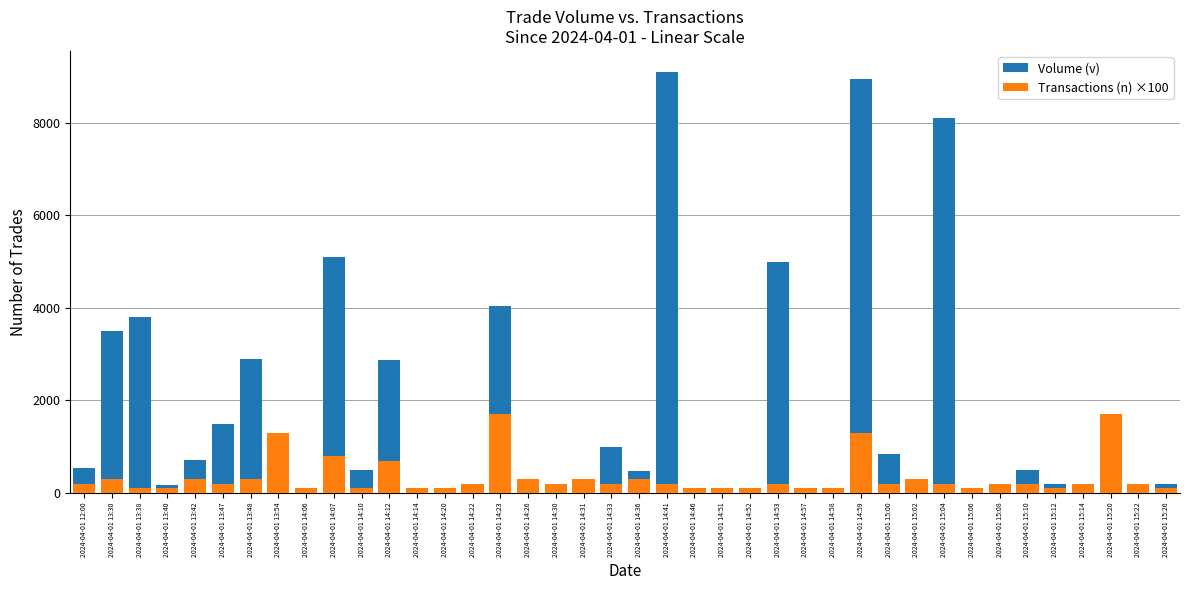

At which label is Volume (v) closest to 4600?

2024-04-01 14:53